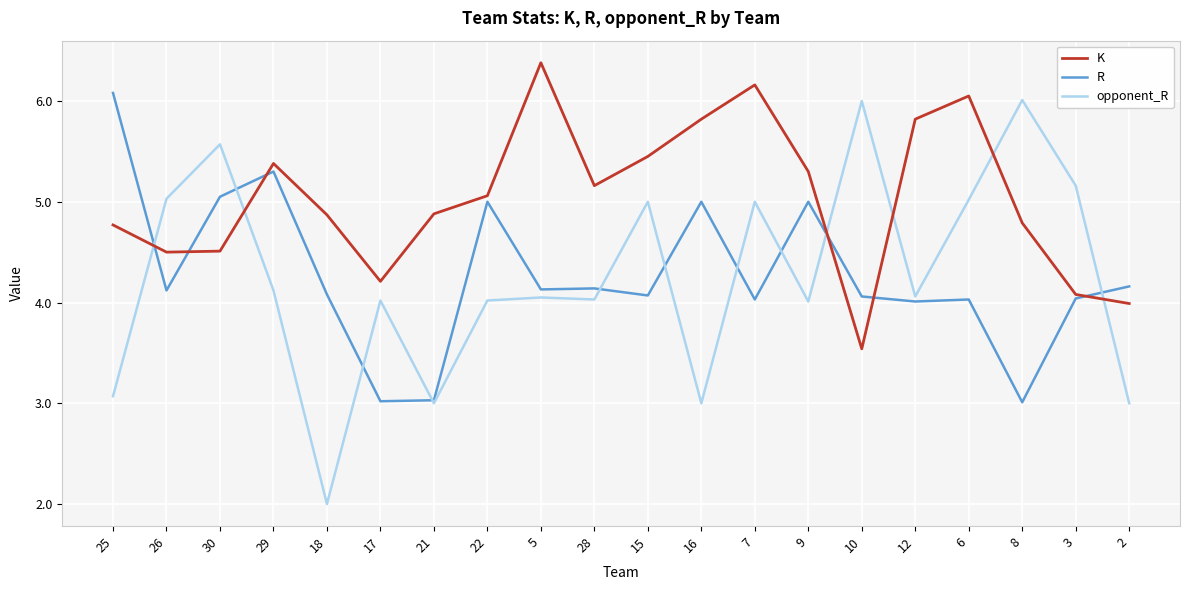

What position from the left is 15?

11